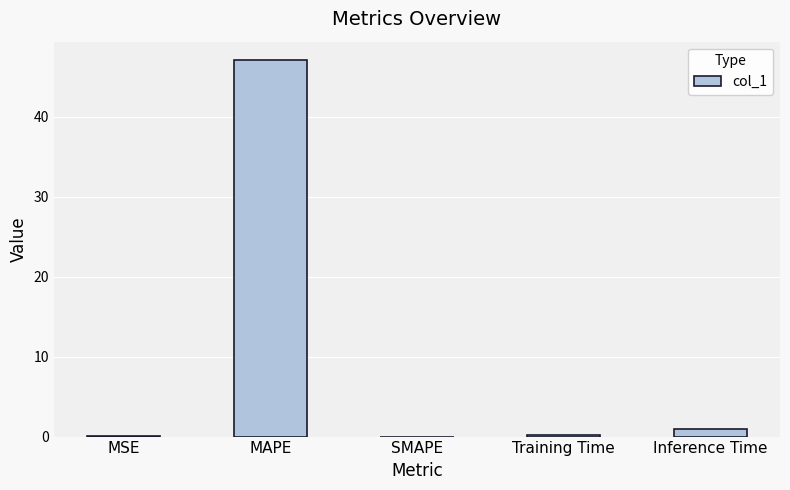

Between Inference Time and MAPE, which is larger?

MAPE